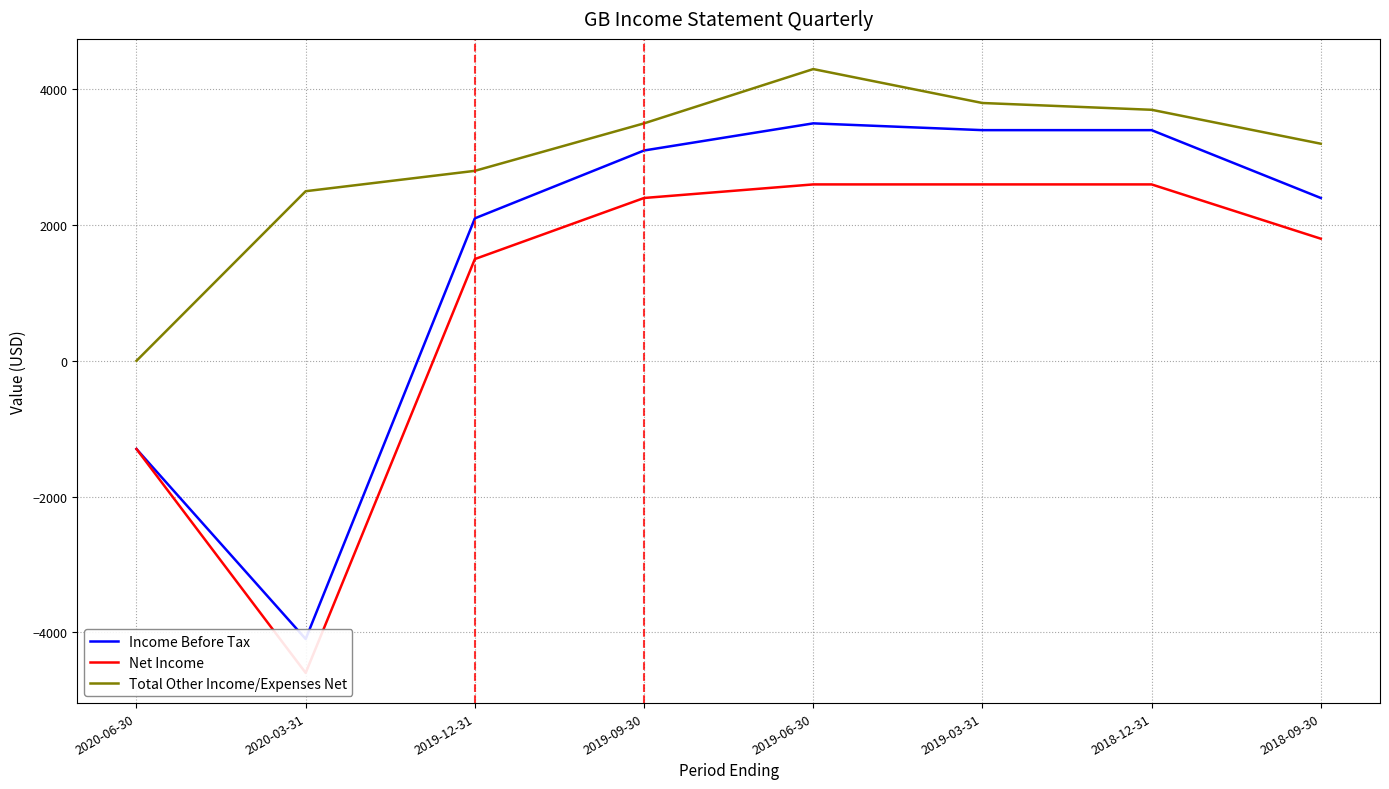

What position from the right is 2019-09-30?

5